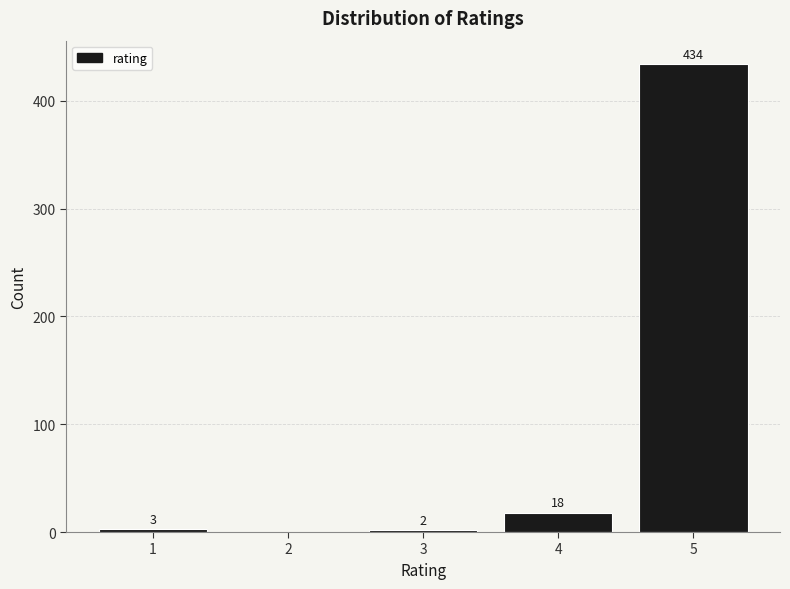

Reading left to right, extract all data points from this chart.

1=3	2=0	3=2	4=18	5=434